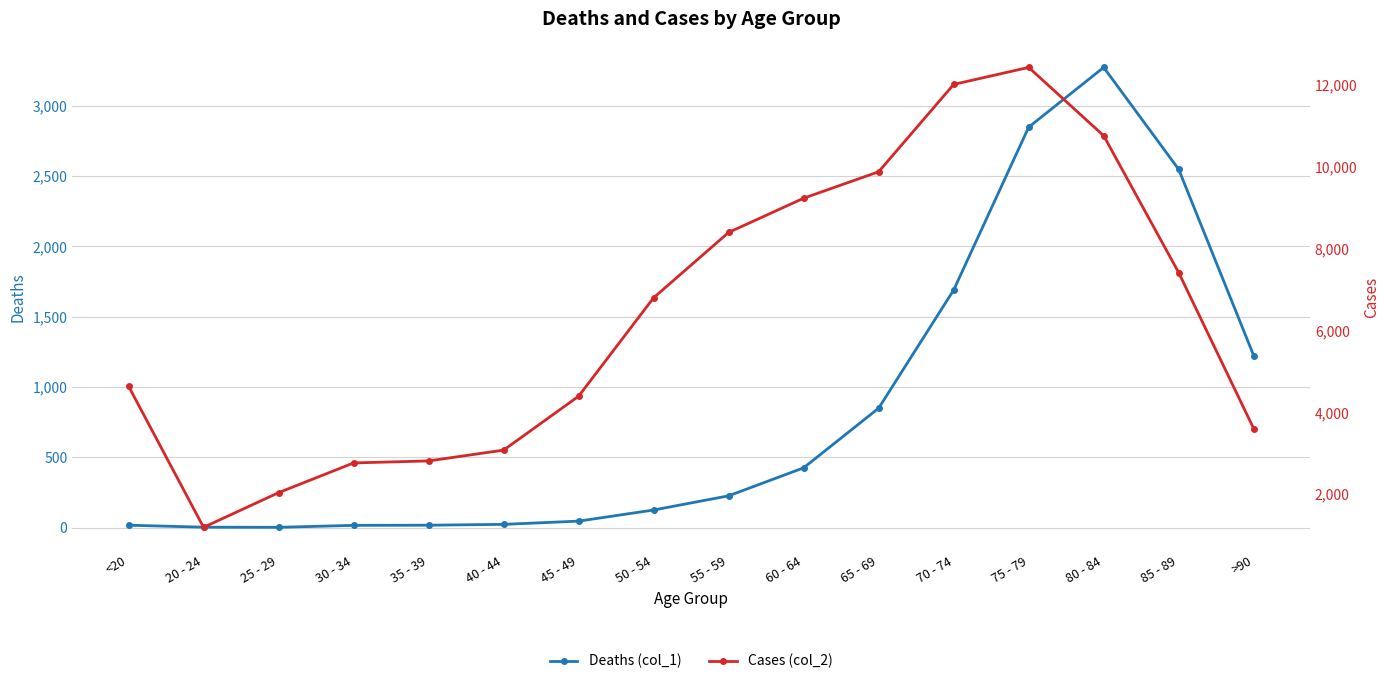

What is the total value across all series at 20 - 24?

1195